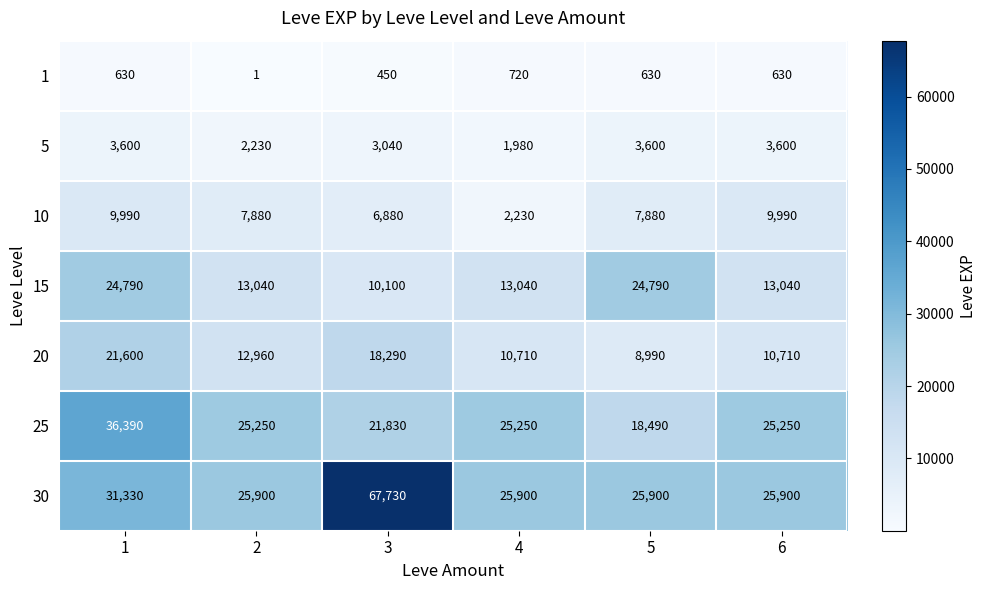

What is the sum of all 1 values?

3061